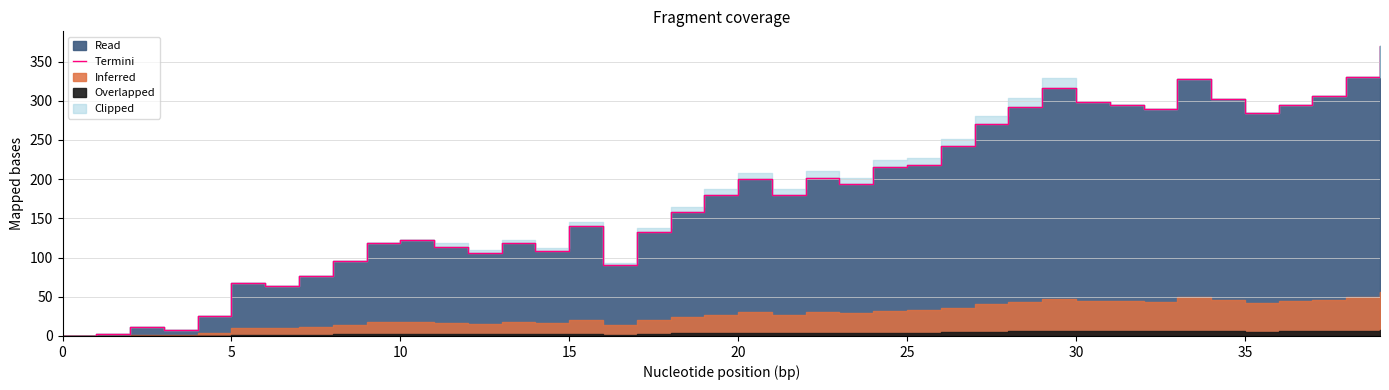

The value at 9 is 168. True or false?

False